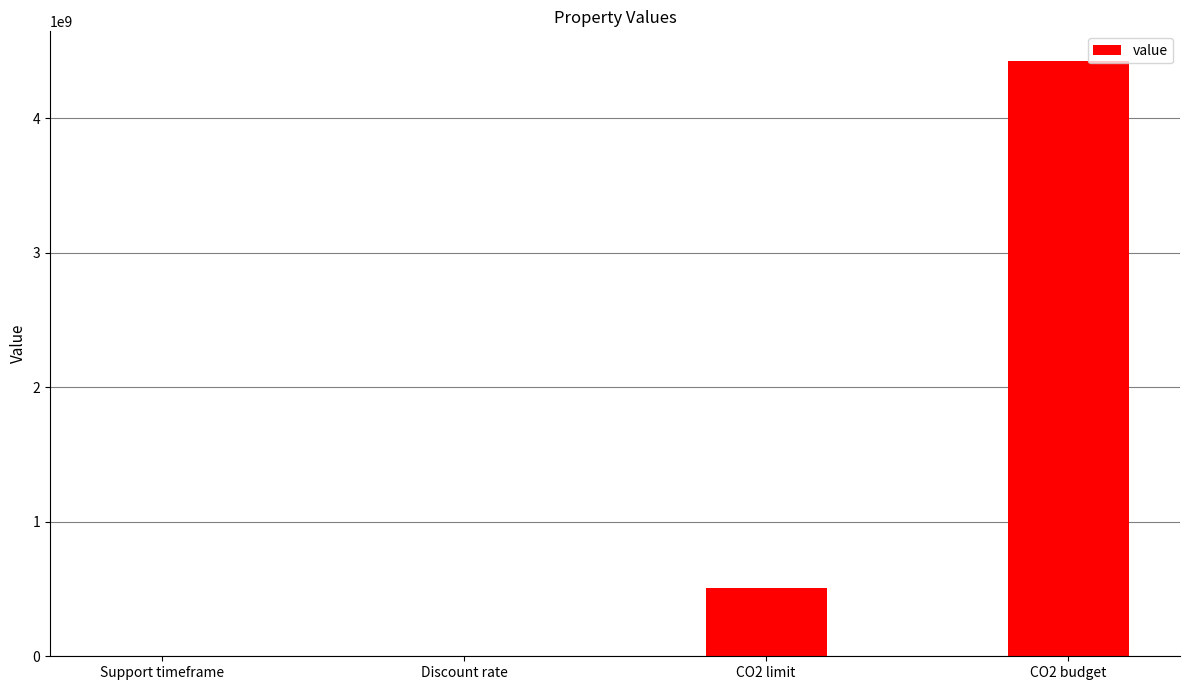

What is the sum of all values?

4931522024.0